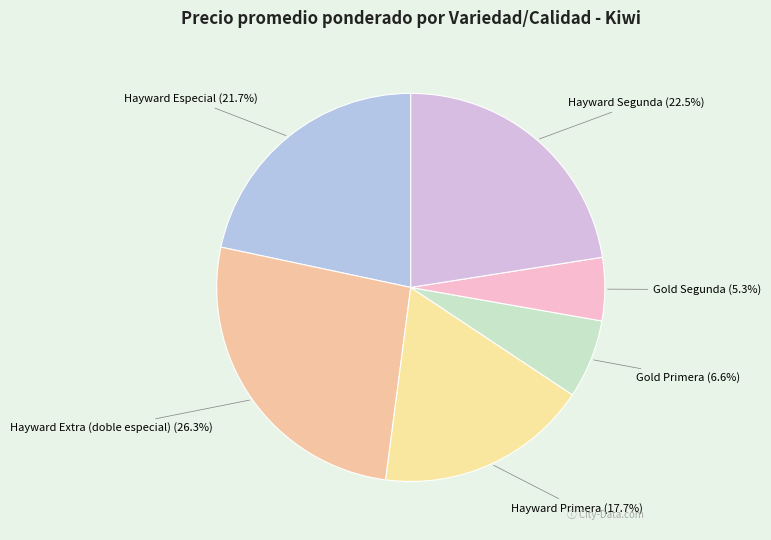

Between Hayward Extra (doble especial) and Gold Primera, which is larger?

Hayward Extra (doble especial)